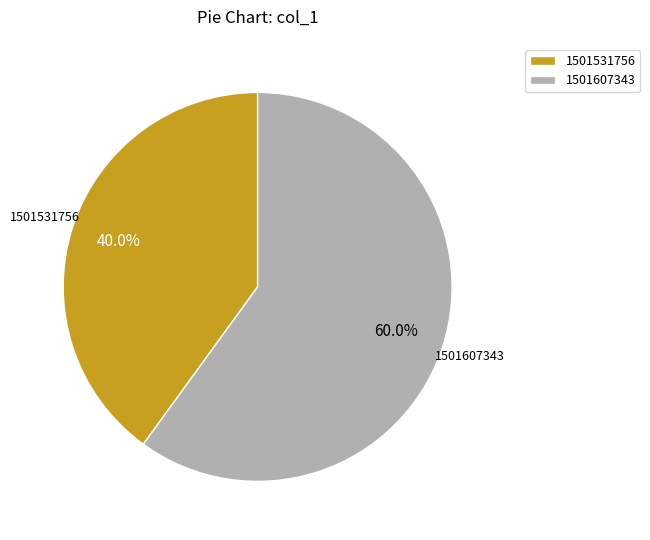

True or false: 1501607343 accounts for 60% of the total.

True